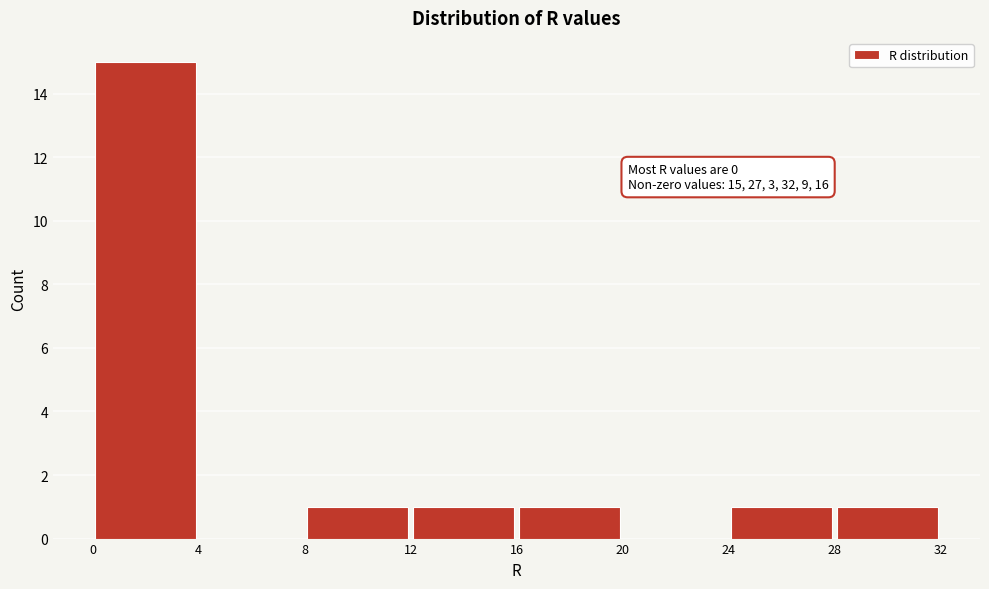

Over which range of the x-axis is the bar tallest?

0 to 4